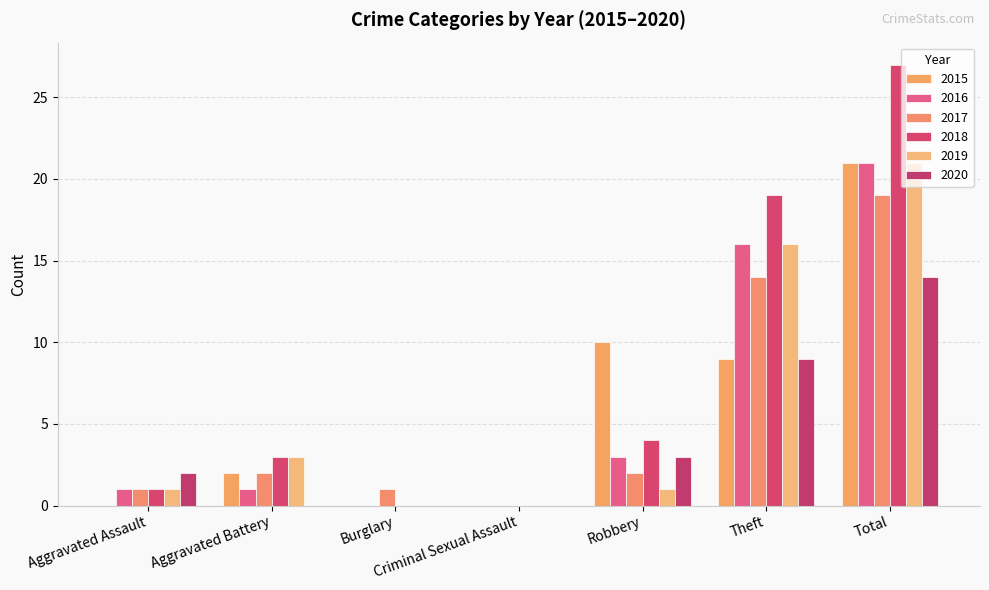

Reading right to left, list all the values displayed in this chart.

2015: 21	9	10	0	0	2	0
2016: 21	16	3	0	0	1	1
2017: 19	14	2	0	1	2	1
2018: 27	19	4	0	0	3	1
2019: 21	16	1	0	0	3	1
2020: 14	9	3	0	0	0	2